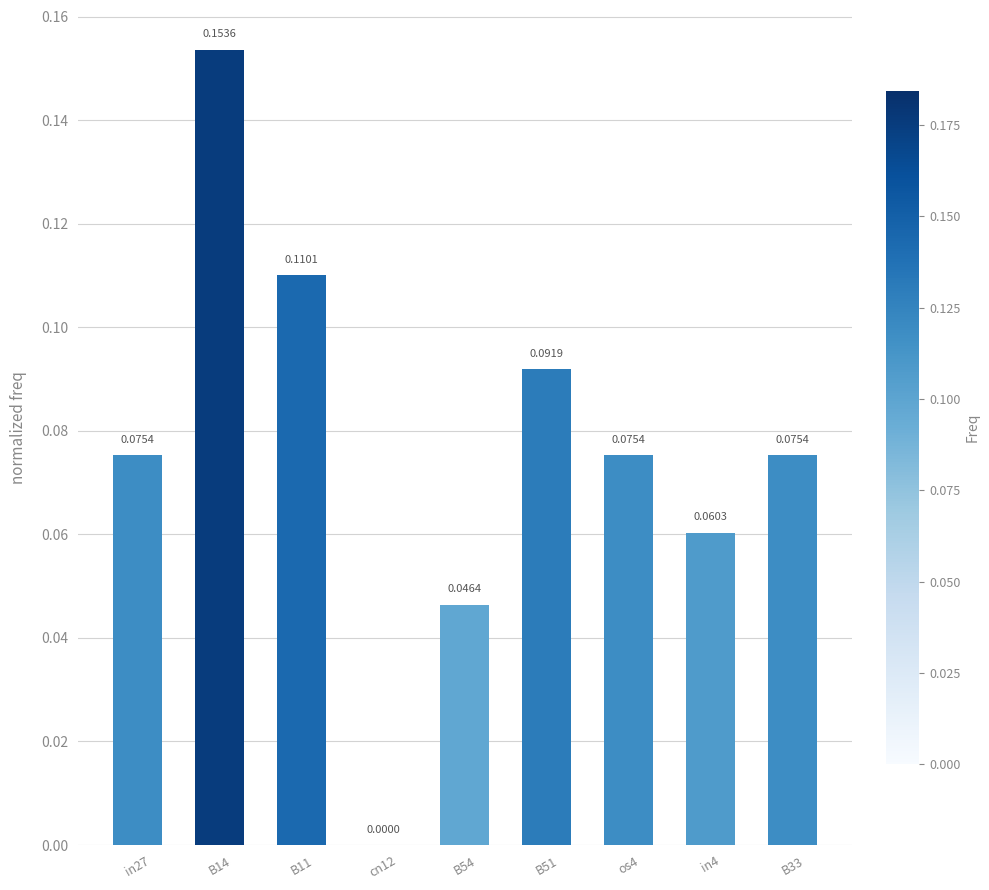

How many distinct data groups are displayed?

1